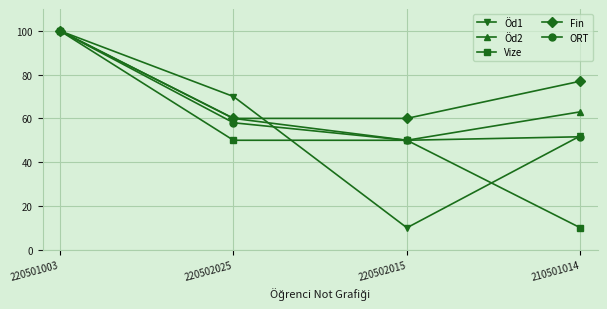

What is the difference between the highest and lowest values at 210501014?

67.0